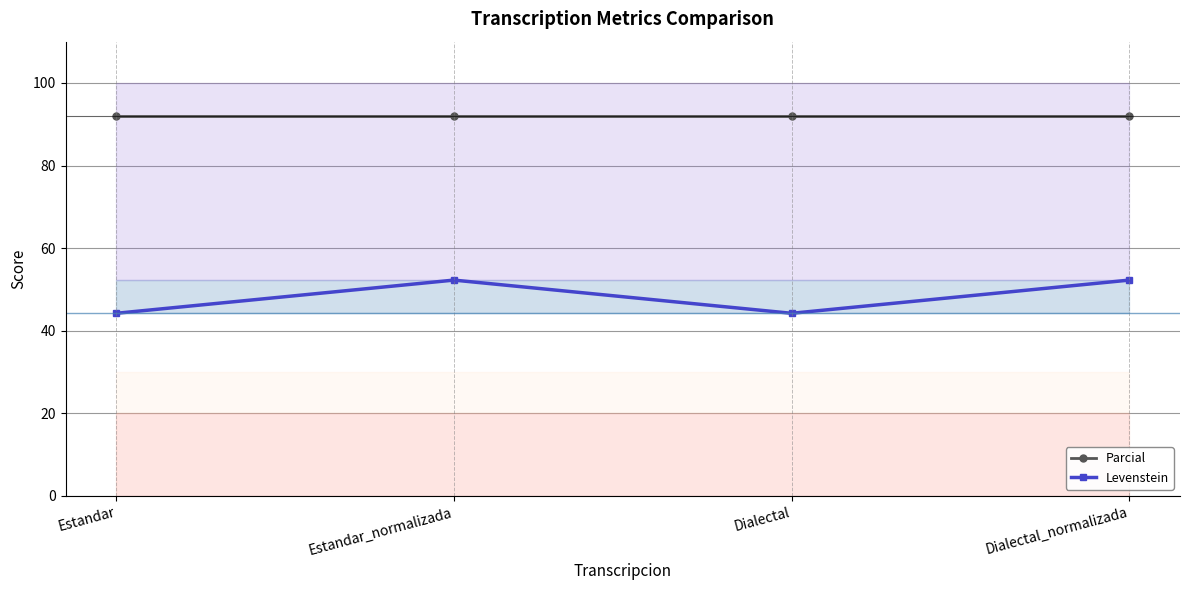

Where is the first local maximum for Levenstein?

Estandar_normalizada